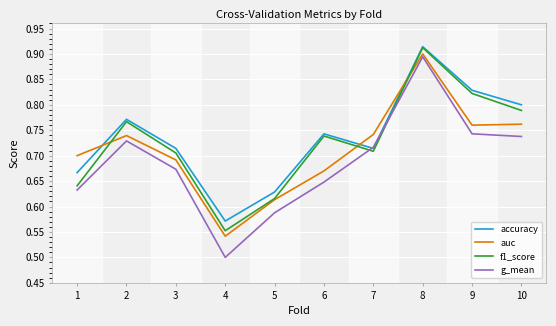

At which category does accuracy reach its first local valley?

4